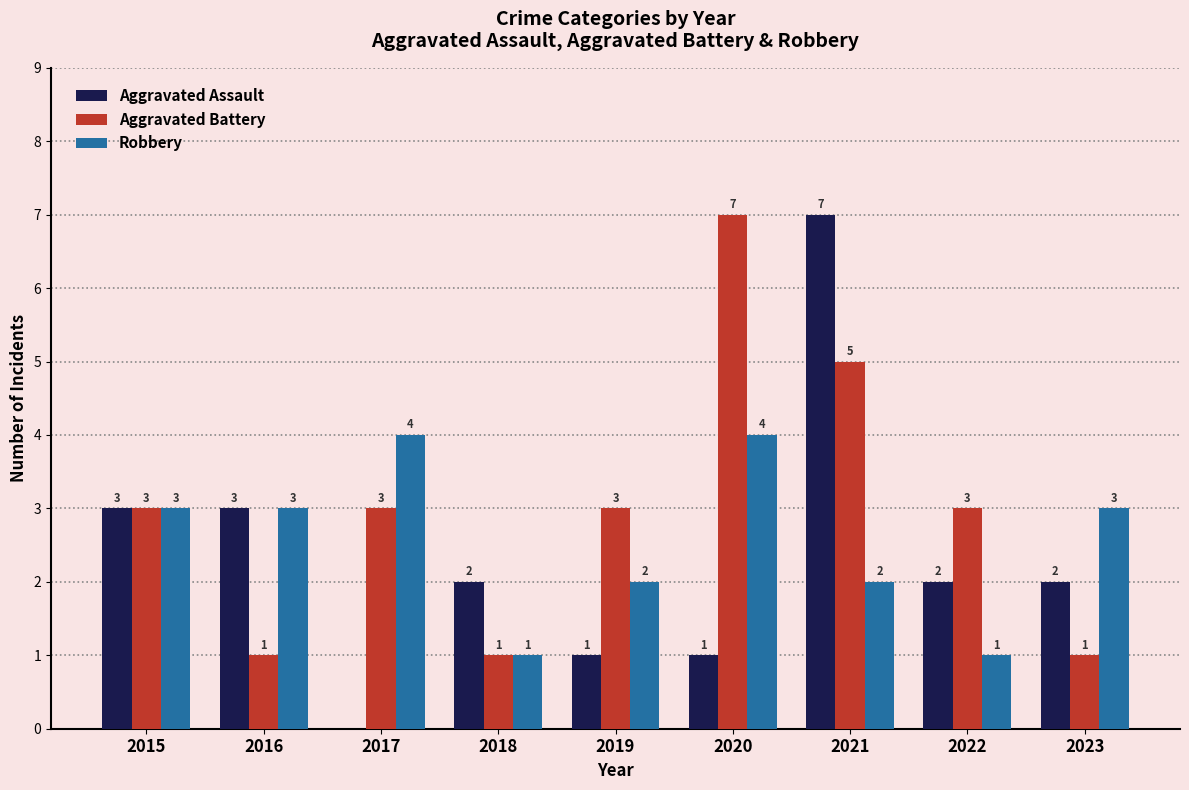

Reading left to right, list all the values displayed in this chart.

Aggravated Assault: 3	3	0	2	1	1	7	2	2
Aggravated Battery: 3	1	3	1	3	7	5	3	1
Robbery: 3	3	4	1	2	4	2	1	3